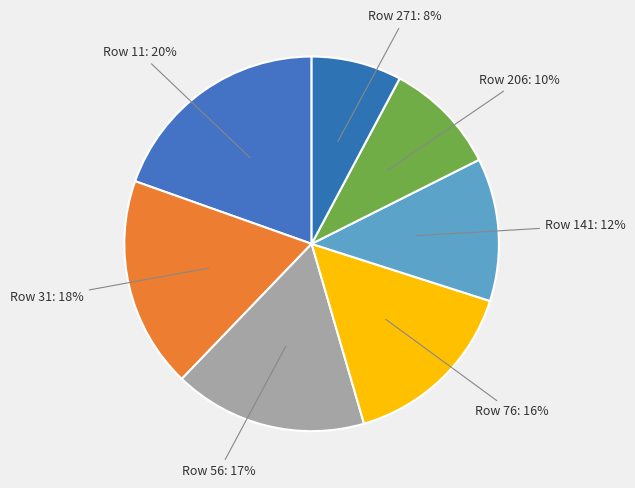

How many segments does this pie chart have?

7